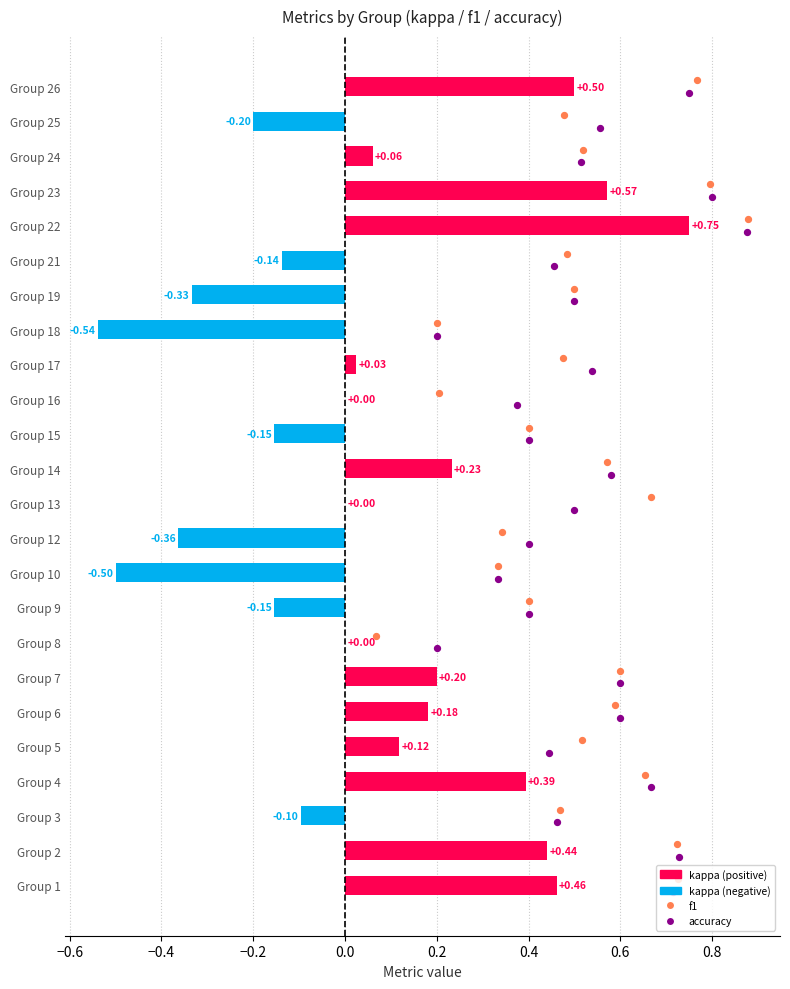

Which series has the largest total across all categories?

f1